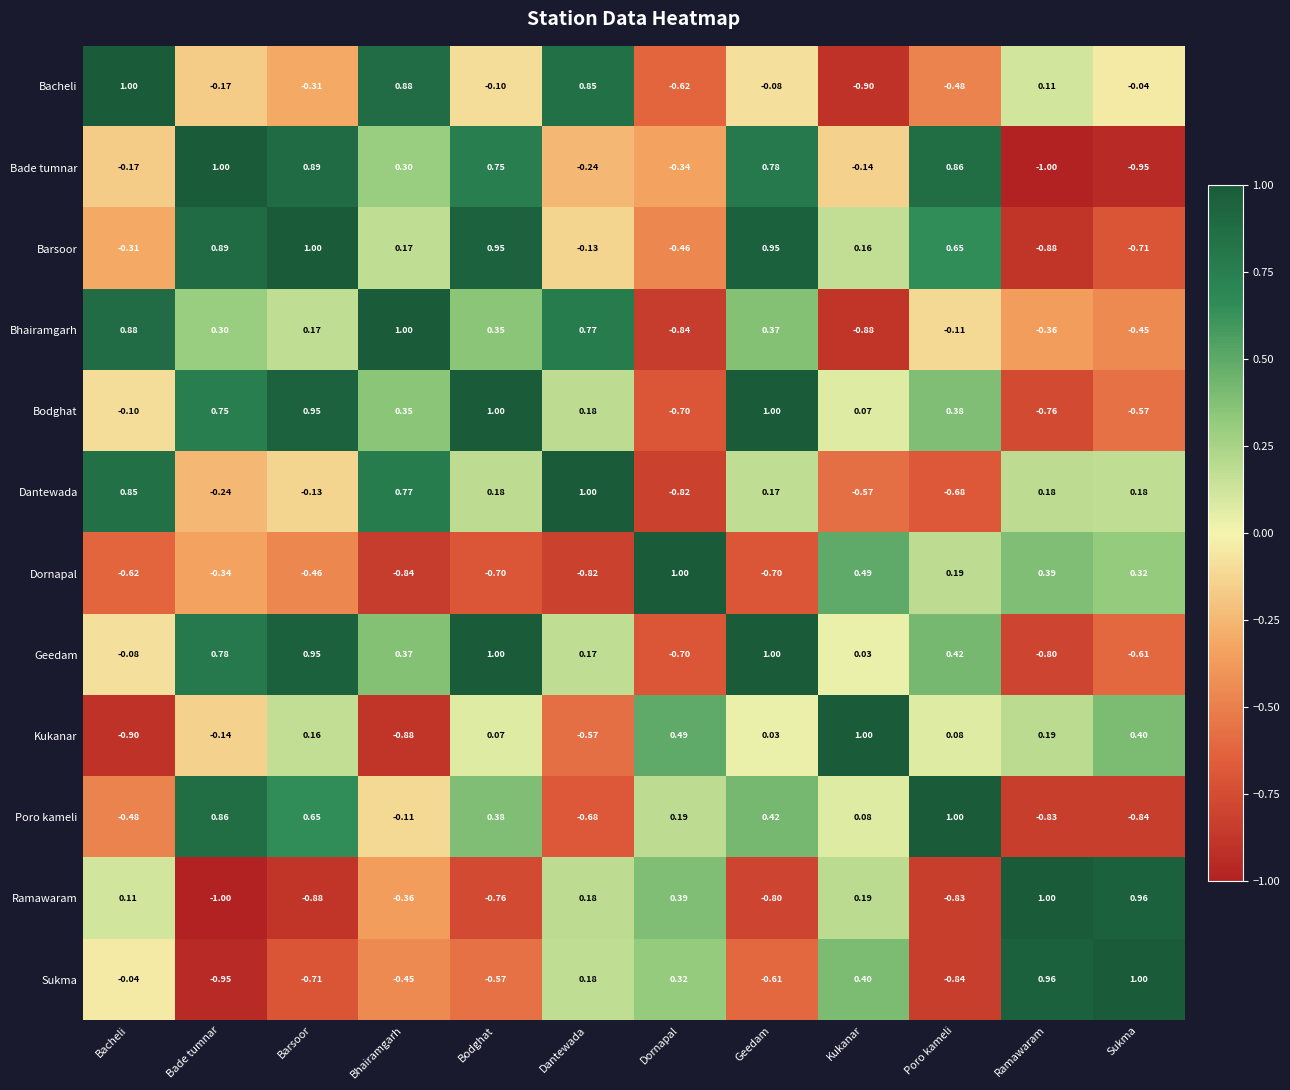

At which label is Poro kameli closest to 0?

Kukanar